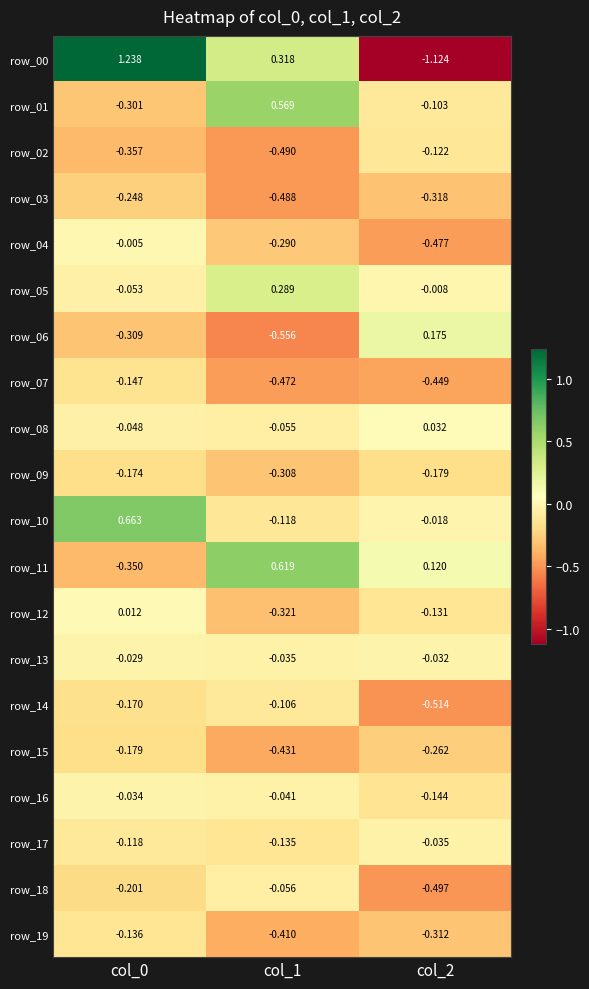

How many negative values does the row_06 series have?

2